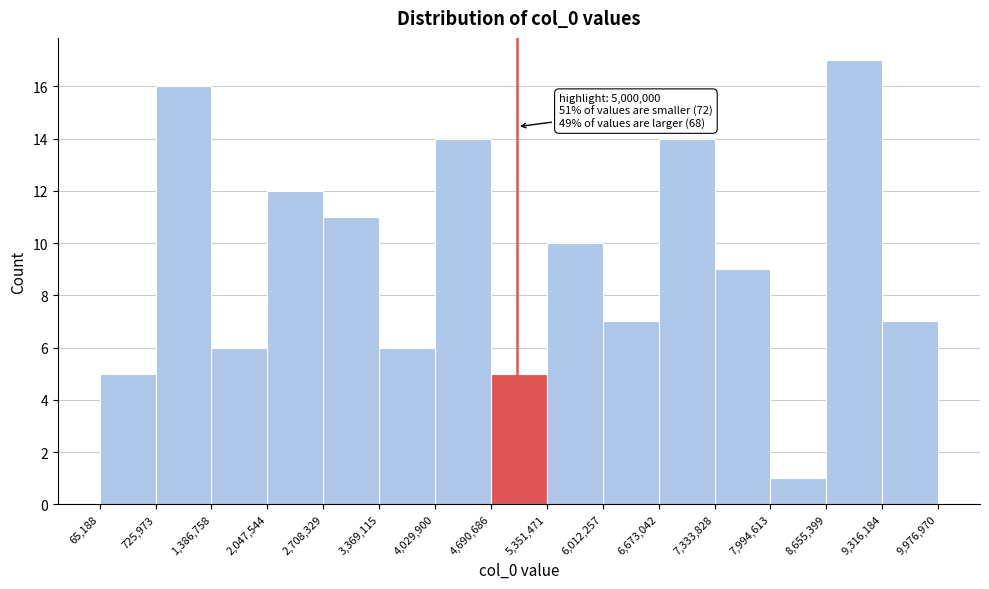

Which range on the x-axis has the tallest bar?

8,655,399 to 9,316,184